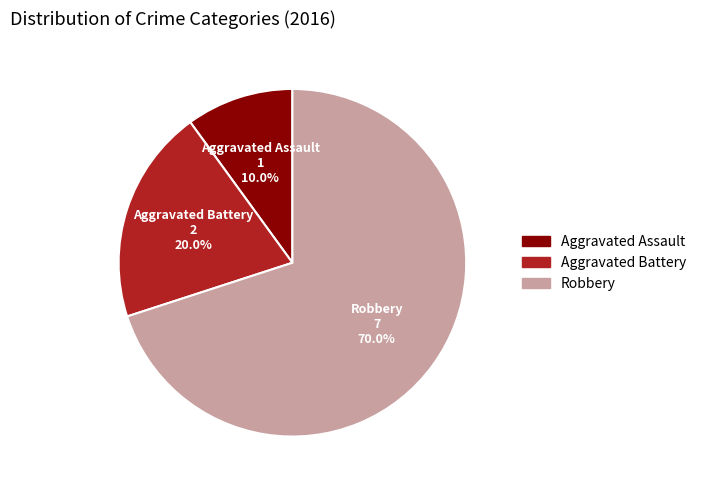

To the nearest percent, what is the combined percentage of Aggravated Battery and Robbery?

90%